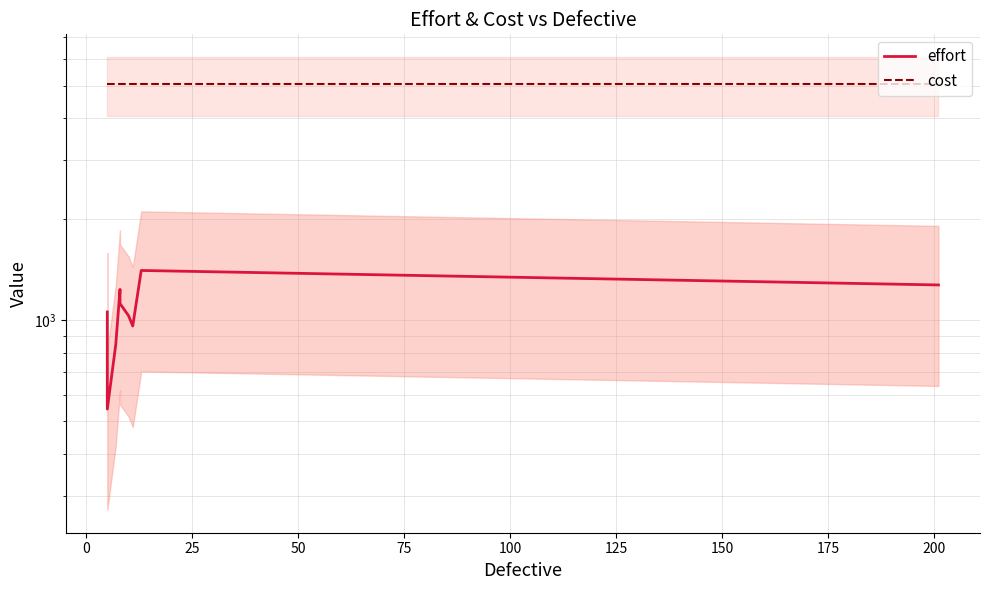

True or false: cost has a value of 3040.2 at 125.

False